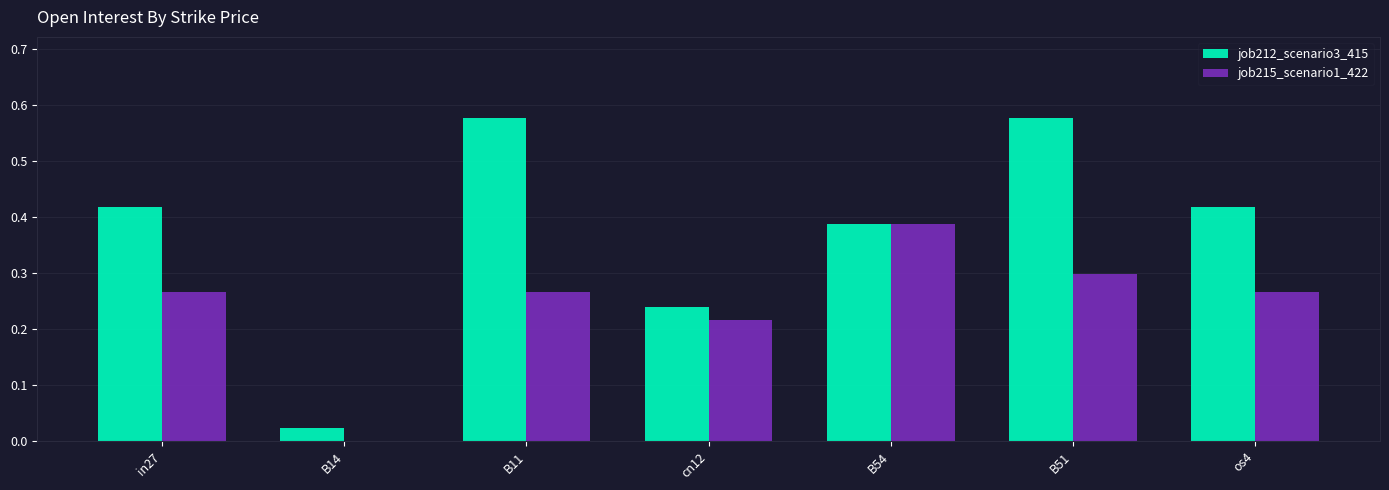

Is the value of job212_scenario3_415 at B51 greater than the value of job215_scenario1_422 at os4?

Yes